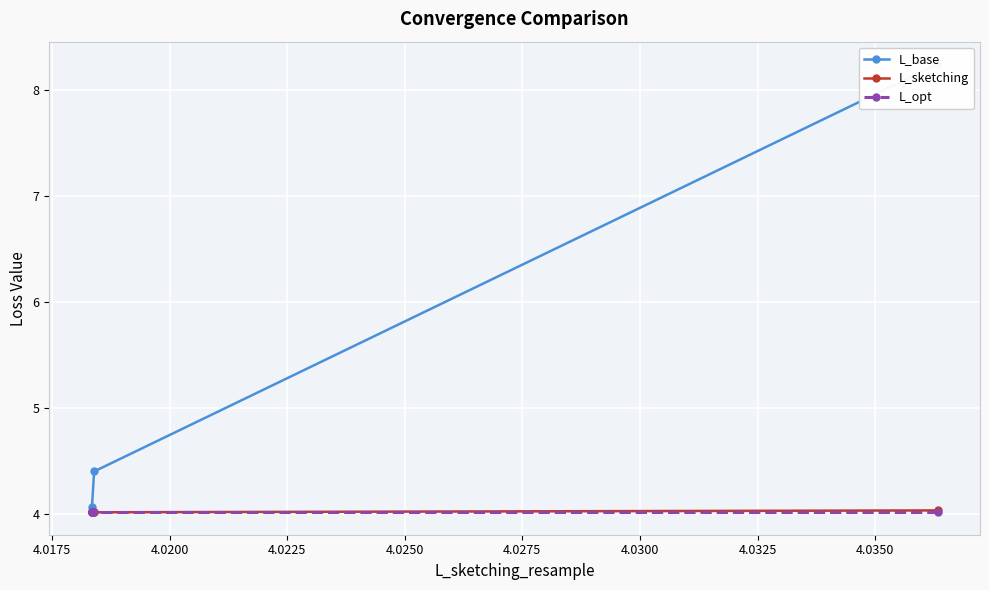

At how many categories does at least one series exceed 6?

1